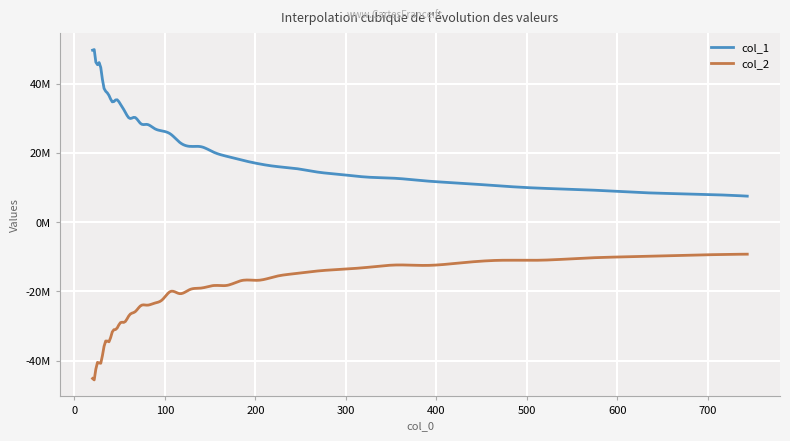

What is the label of the 14th point from the right?

222.849